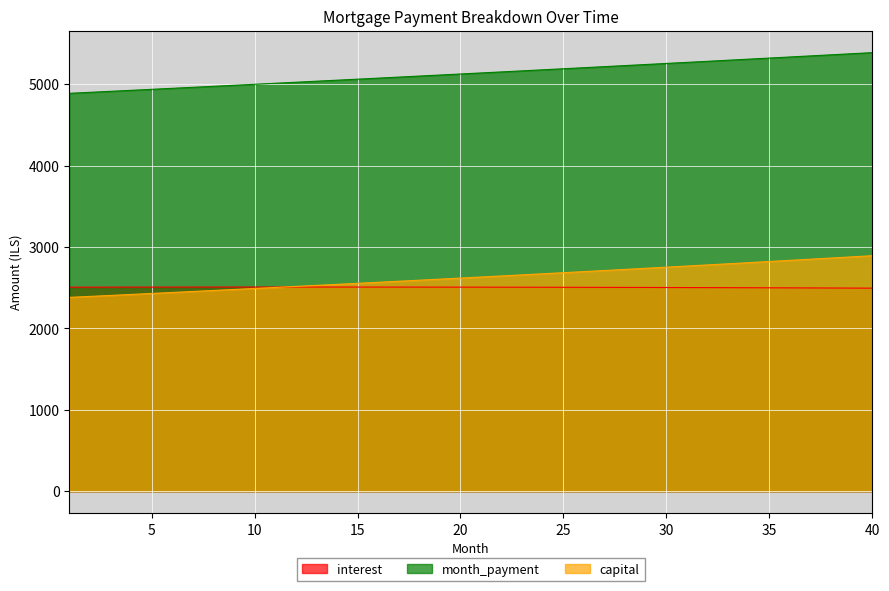

True or false: interest and month_payment intersect in this chart.

False